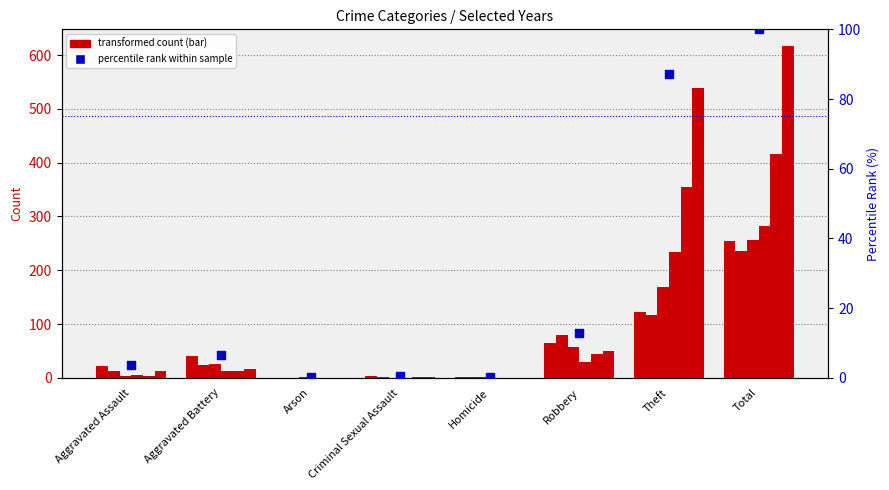

What is the change in value from Homicide to Total?

+99.7